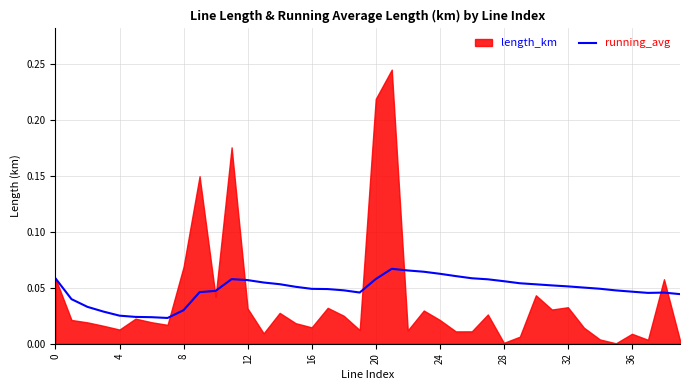

Reading left to right, transcribe all the data shown in this chart.

0.1	0.0	0.0	0.0	0.0	0.0	0.0	0.0	0.0	0.0	0.0	0.1	0.1	0.1	0.1	0.1	0.0	0.0	0.0	0.0	0.1	0.1	0.1	0.1	0.1	0.1	0.1	0.1	0.1	0.1	0.1	0.1	0.1	0.1	0.0	0.0	0.0	0.0	0.0	0.0